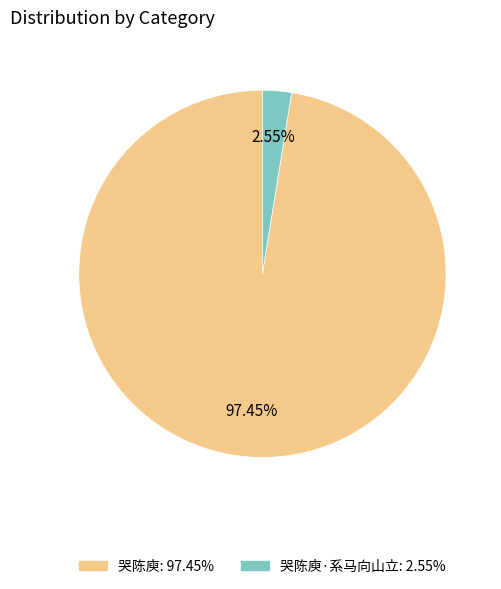

Is there a majority slice in this chart?

Yes